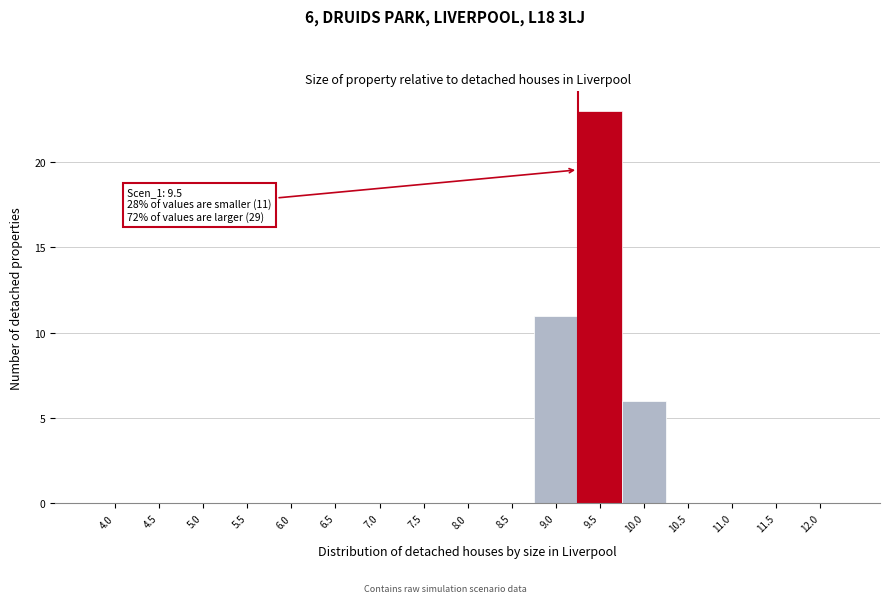

Reading left to right, what are all the values shown in this chart?

4.0=0	4.5=0	5.0=0	5.5=0	6.0=0	6.5=0	7.0=0	7.5=0	8.0=0	8.5=0	9.0=11	9.5=23	10.0=6	10.5=0	11.0=0	11.5=0	12.0=0